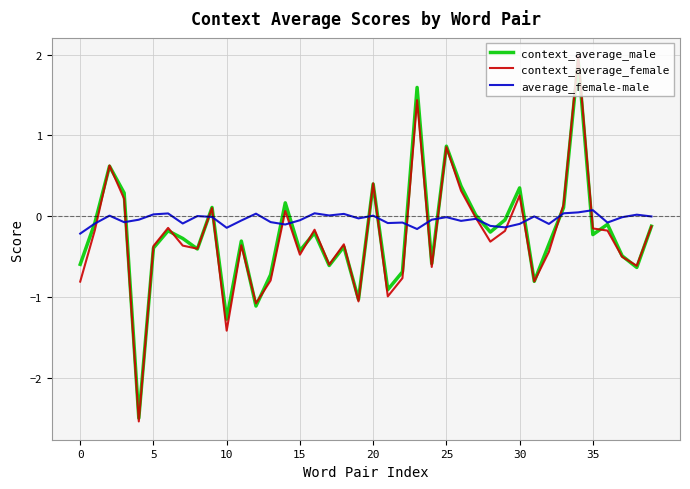

Which series has the widest spread of values?

context_average_female